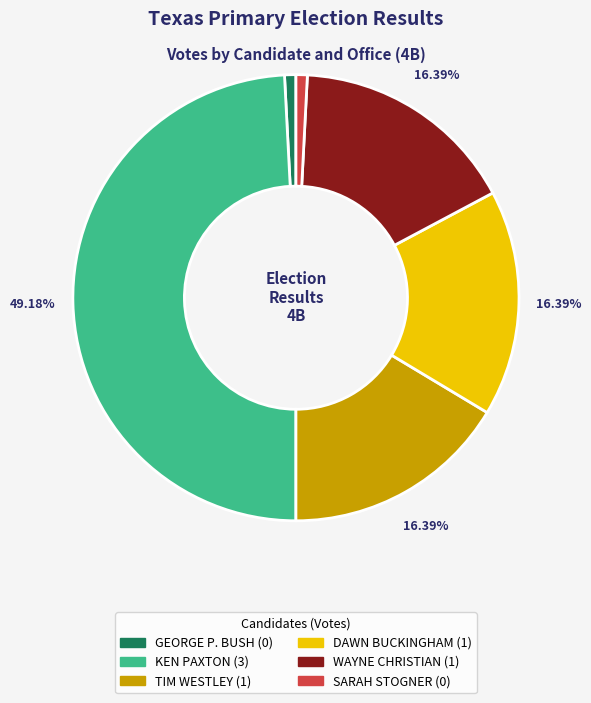

Which category has the biggest portion of the pie?

KEN PAXTON